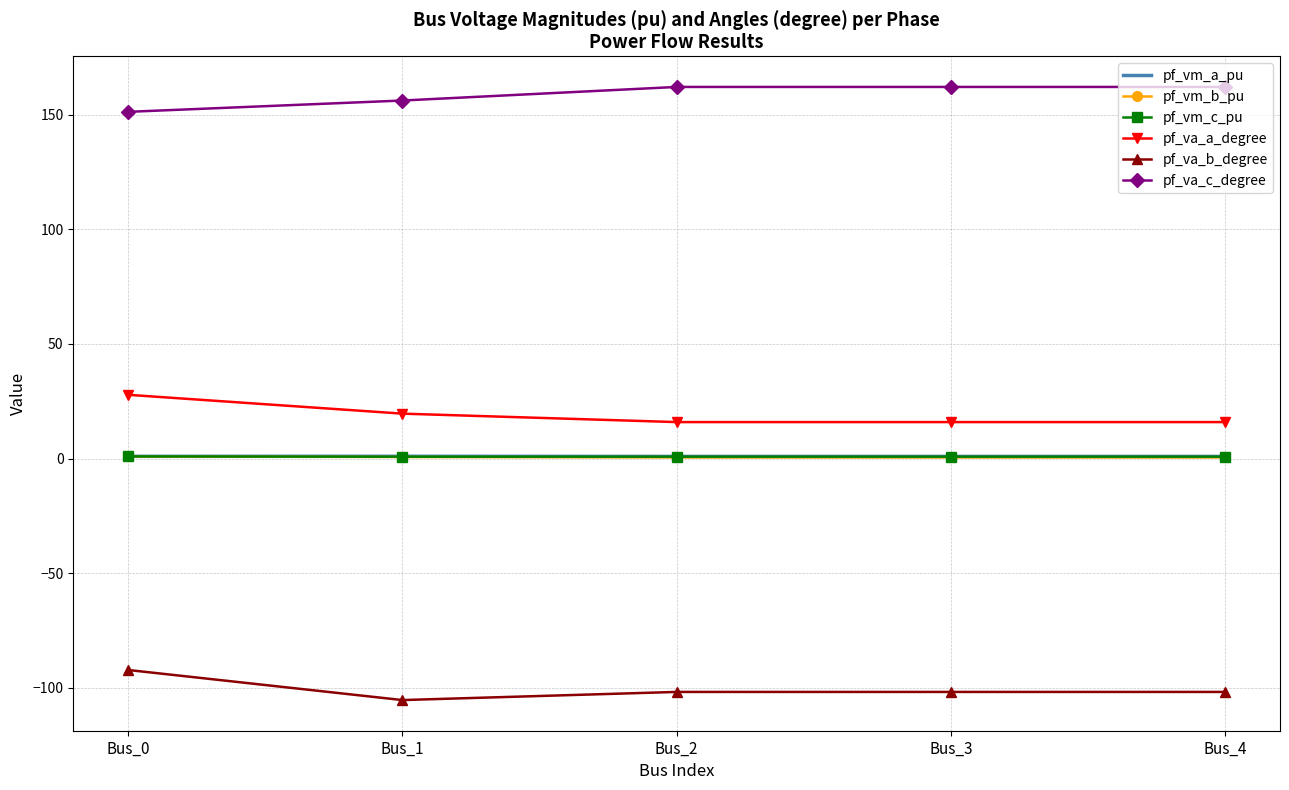

What is the minimum value shown in the chart?

-105.3